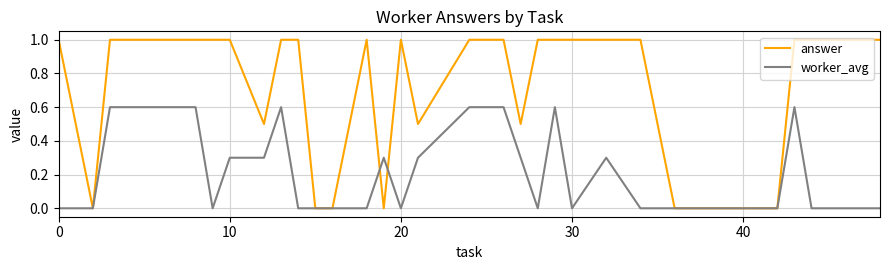

List the series in order of their overall mean, lowest first.

worker_avg, answer